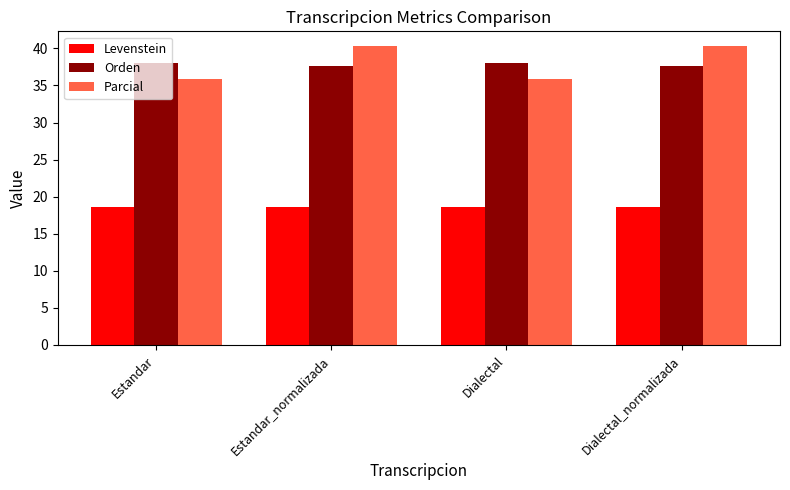

At Estandar_normalizada, list the series in order from largest to smallest.

Parcial, Orden, Levenstein